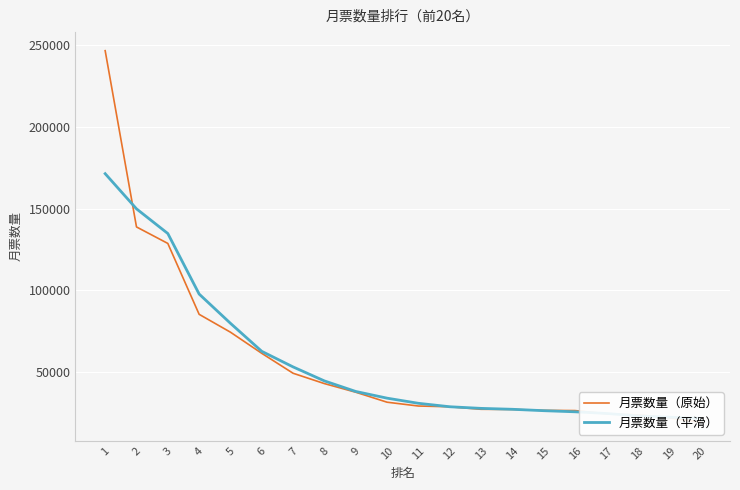

Rank the series by their maximum value, from highest to lowest.

月票数量（原始）, 月票数量（平滑）